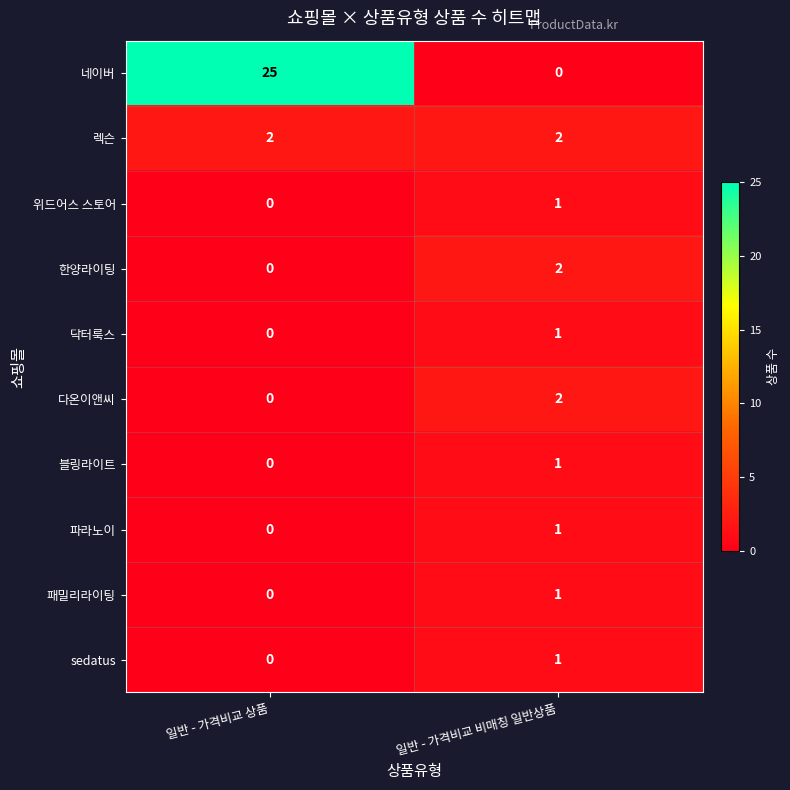

Rank the categories by 다온이앤씨 value from lowest to highest.

일반 - 가격비교 상품, 일반 - 가격비교 비매칭 일반상품